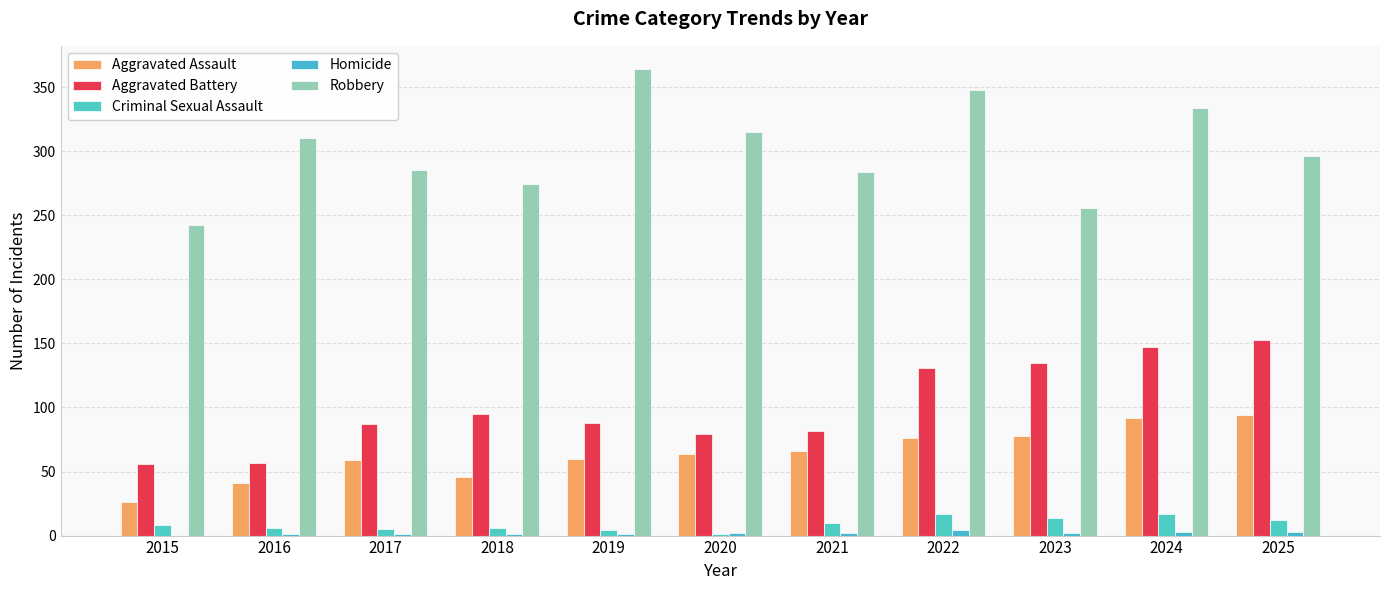

Which series has the largest total across all categories?

Robbery